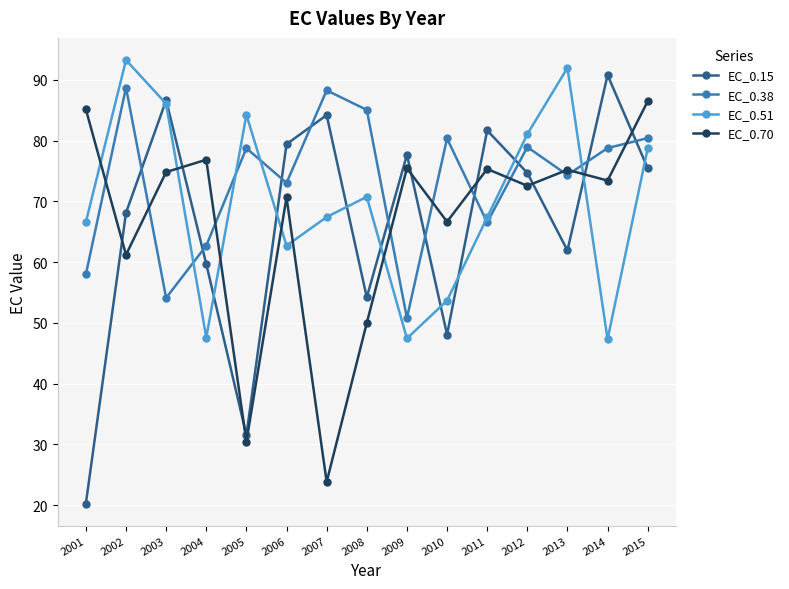

True or false: EC_0.51 has a value of 72.7 at 2004.

False